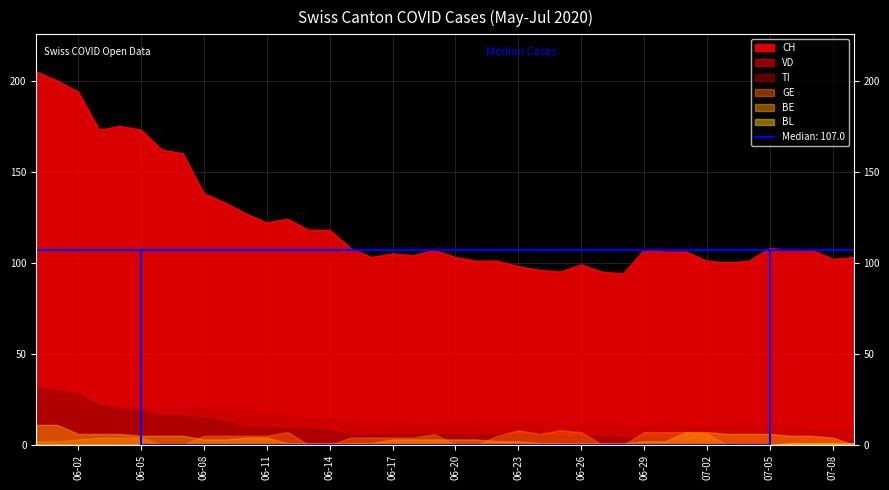

What is the average value of the CH series?

122